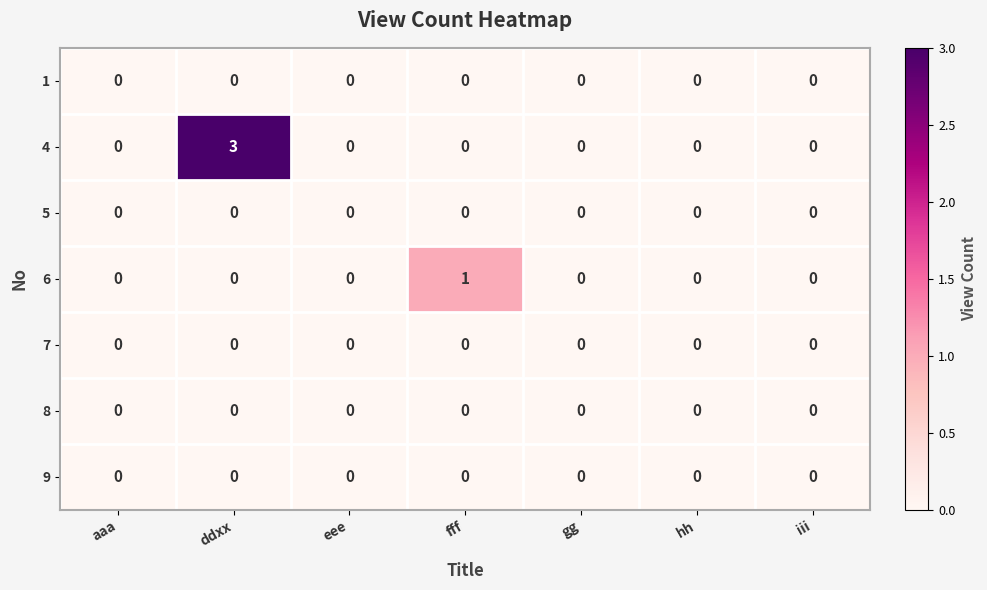

Which series changed the most between fff and gg?

6